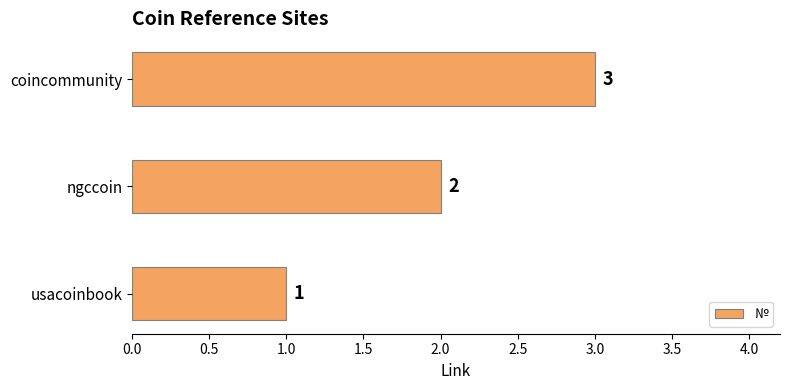

Between coincommunity and usacoinbook, which is larger?

coincommunity